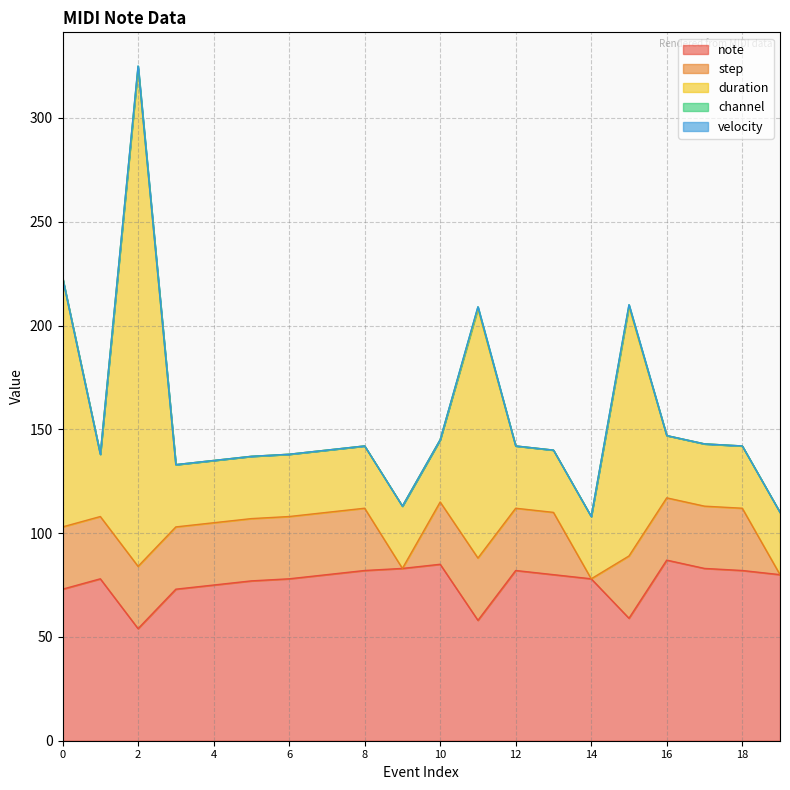

How many series are shown in this chart?

5